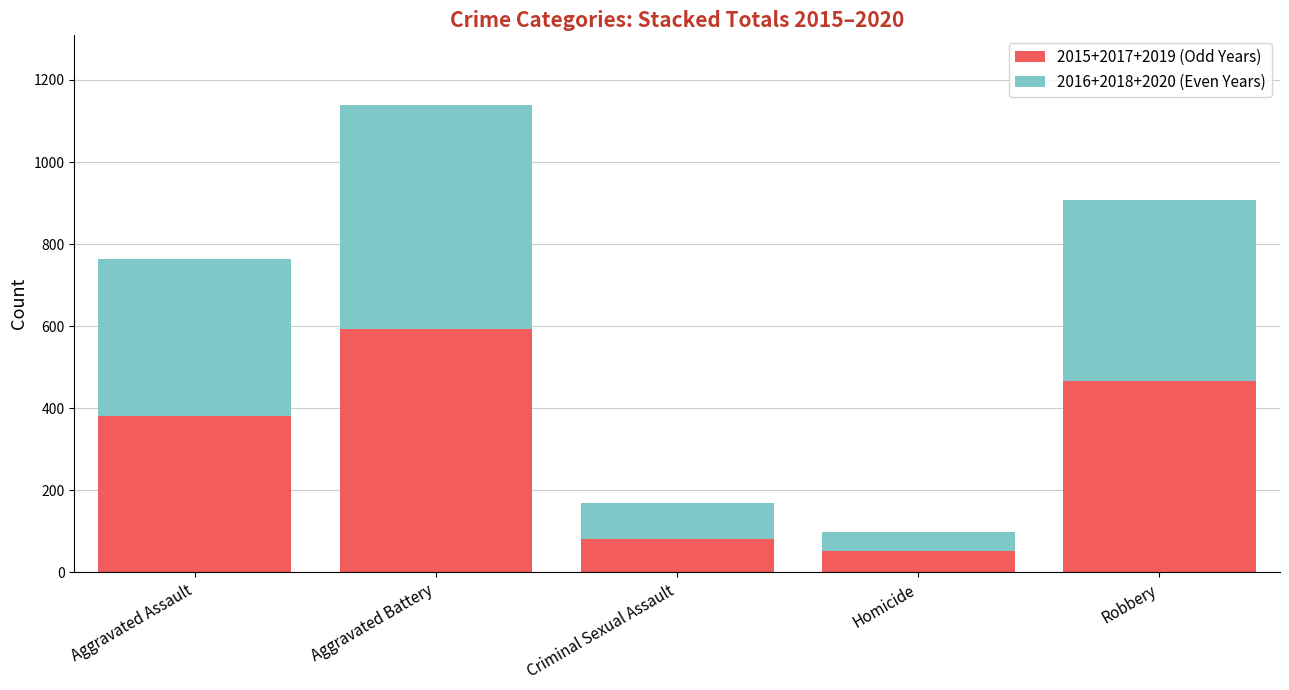

Rank the categories by 2015+2017+2019 (Odd Years) value from highest to lowest.

Aggravated Battery, Robbery, Aggravated Assault, Criminal Sexual Assault, Homicide